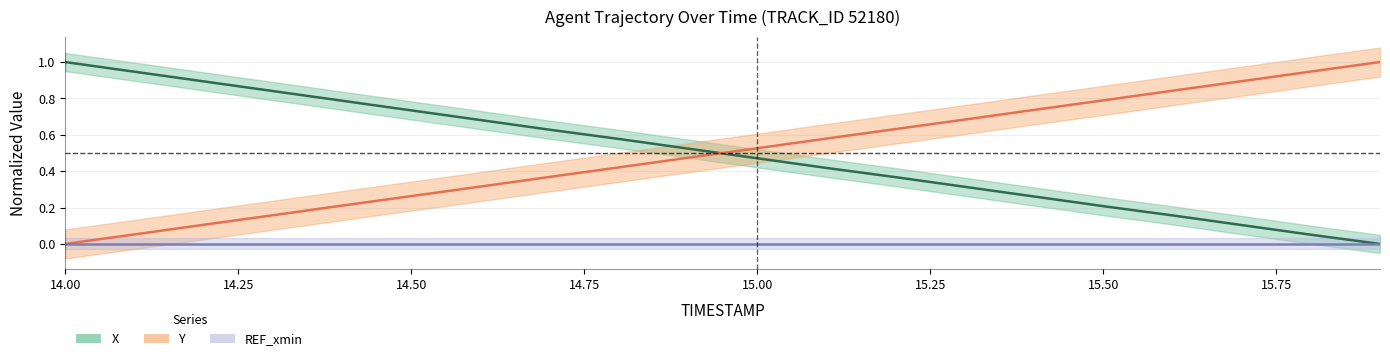

What is the difference between the second highest and second lowest values in the Y series?

0.9